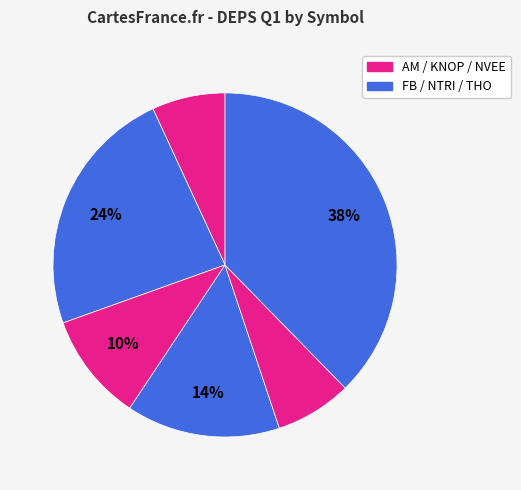

Which slice is the smallest?

AM